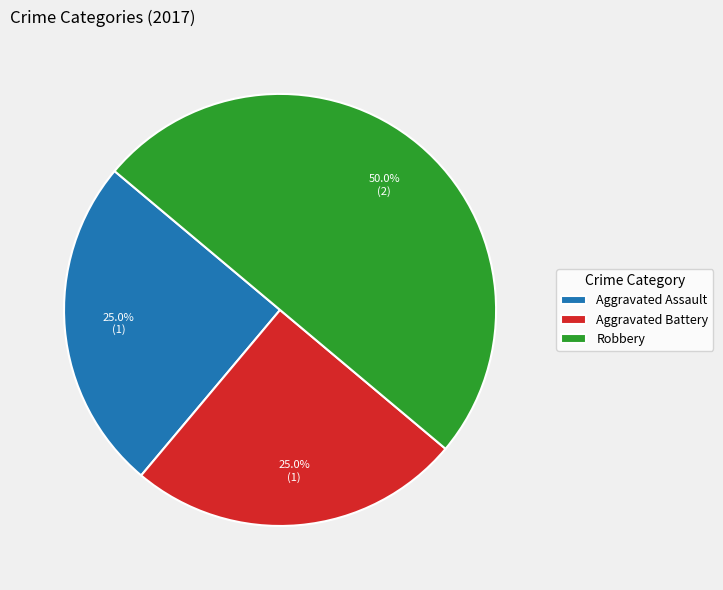

Count the number of slices in the pie.

3